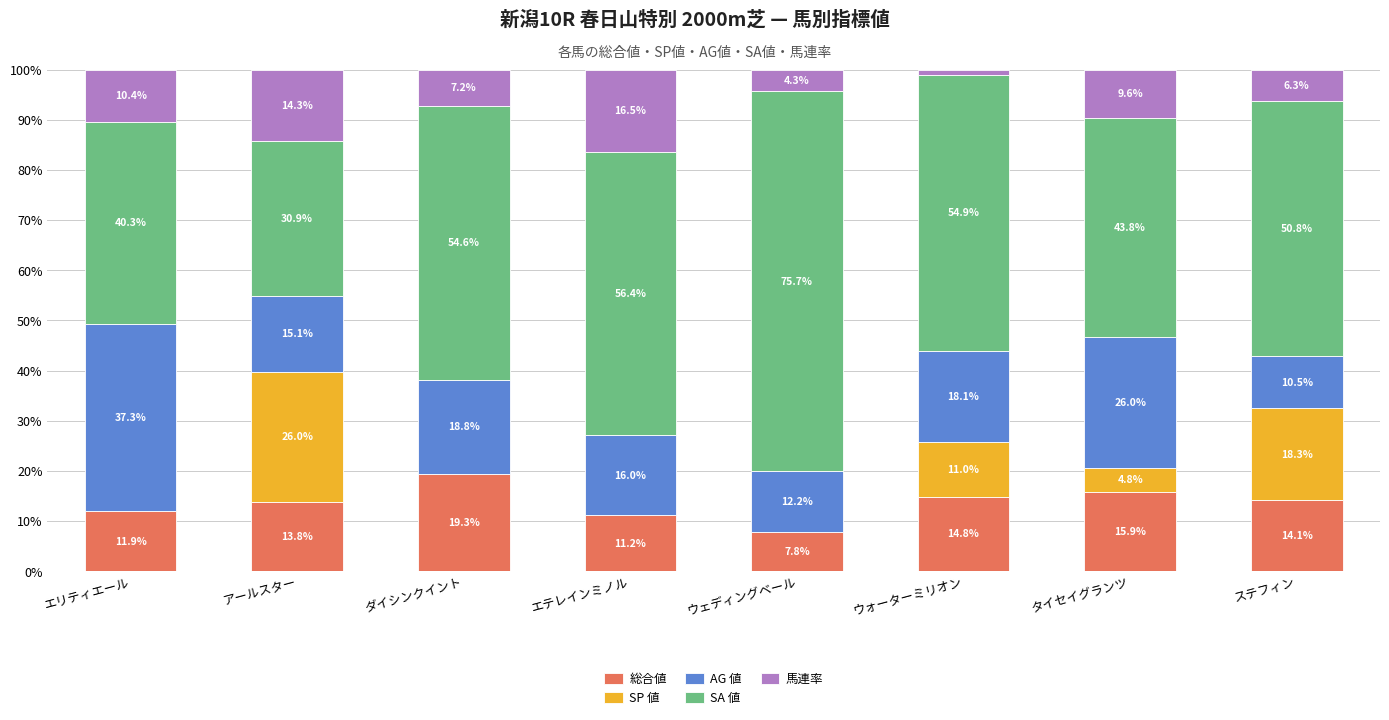

What is the highest value of the 総合値 series?

19.3